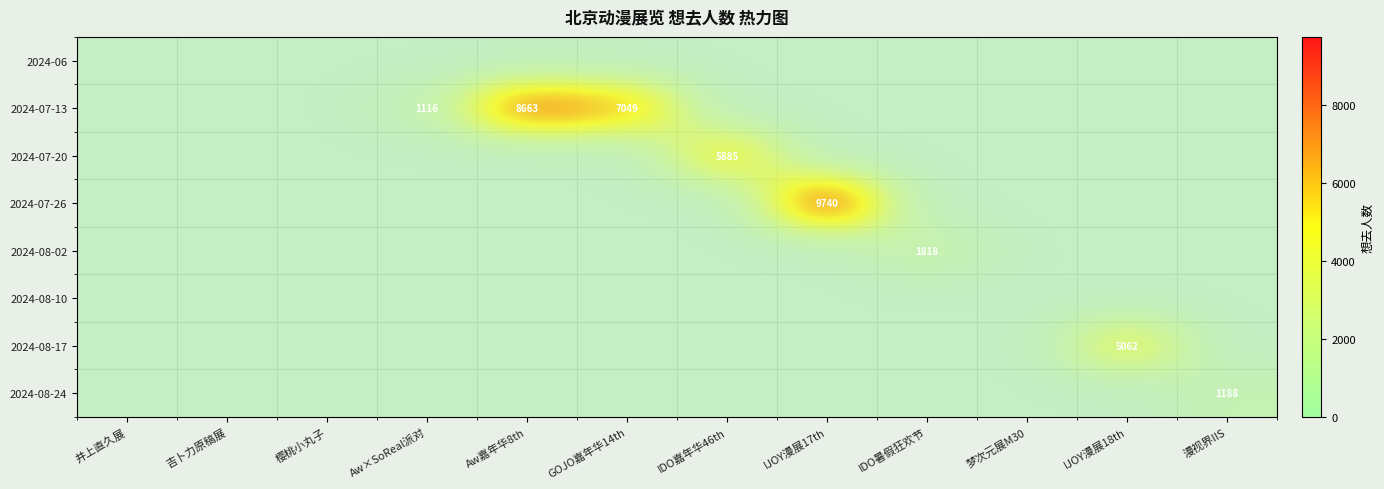

The value of 2024-07-20 at IDO嘉年华46th is 9973. True or false?

False